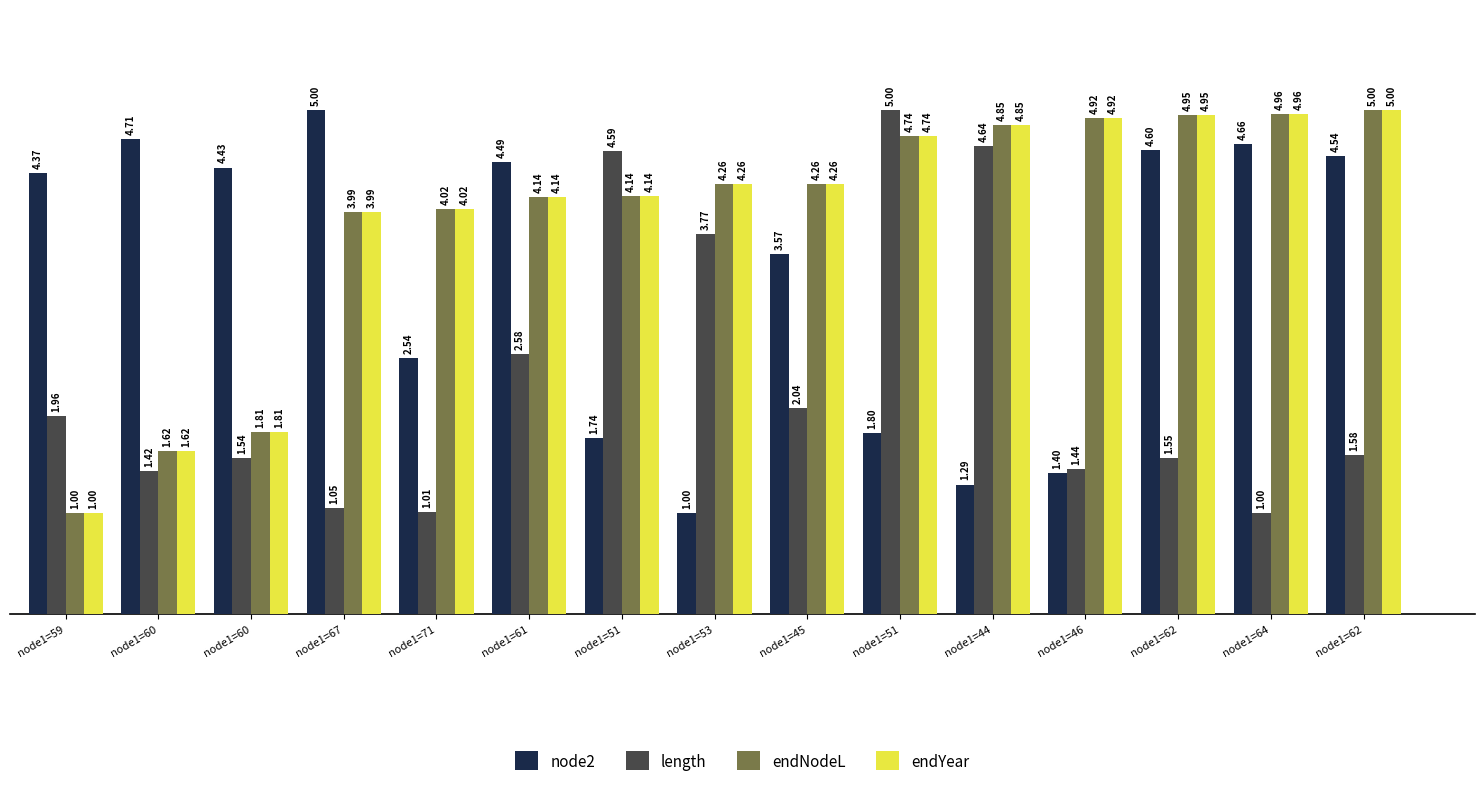

Count the number of data series in this chart.

4